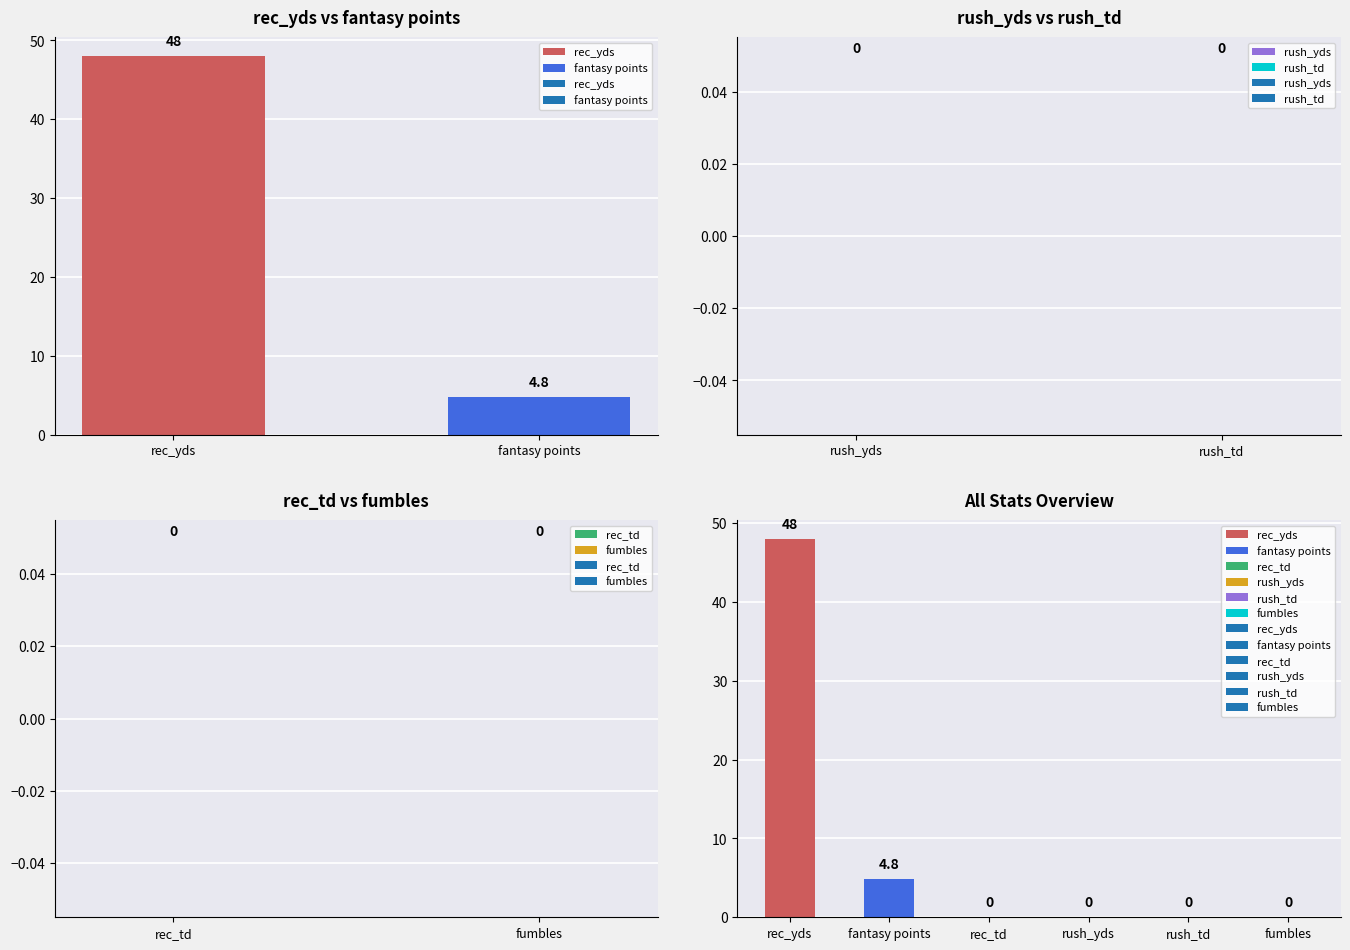

Which series has the largest range (max minus min)?

rec_yds